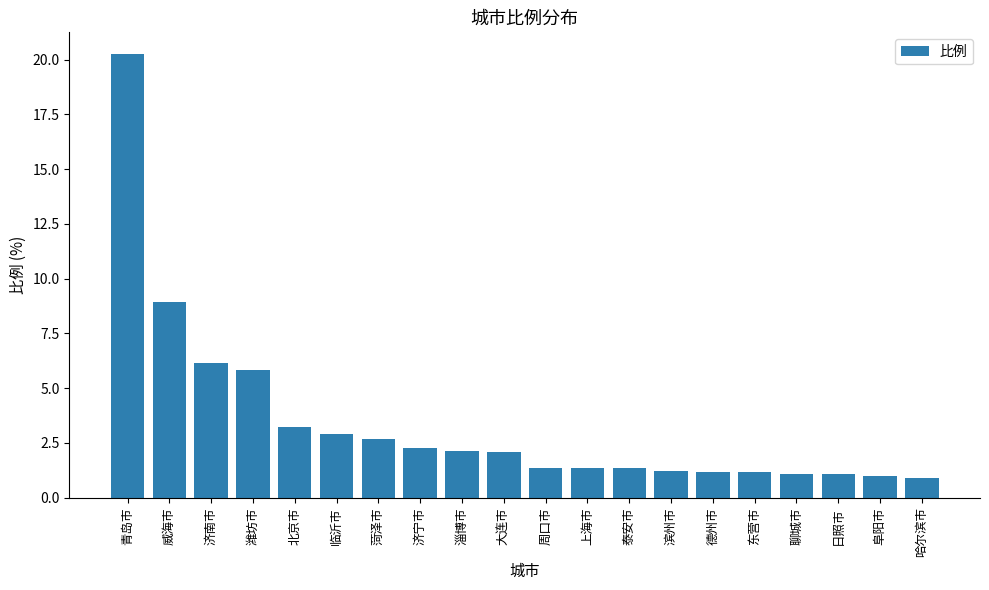

What is the sum of the values at 泰安市 and 阜阳市?

2.3